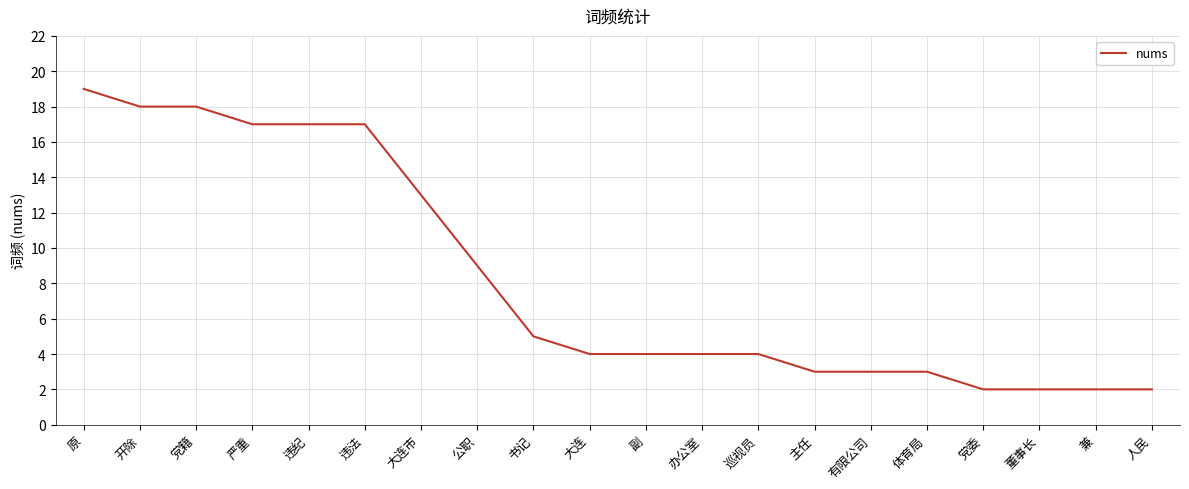

Where is the data nearest to the value 10?

公职